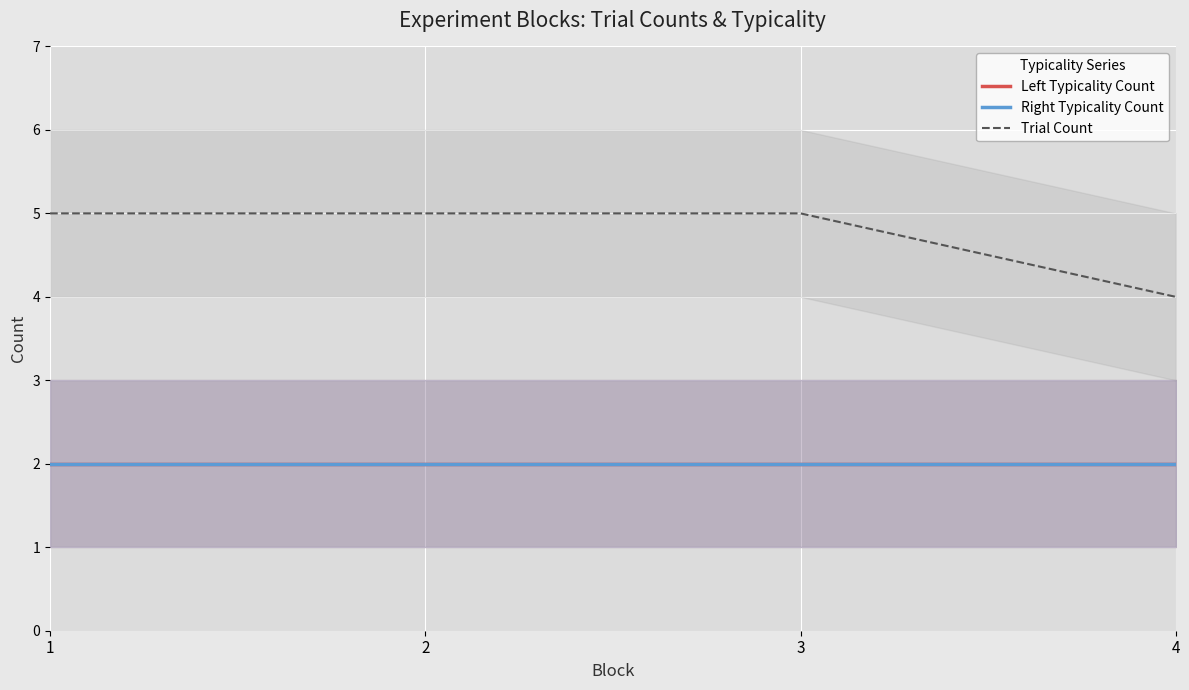

True or false: Trial Count has a value of 5 at 1.

True